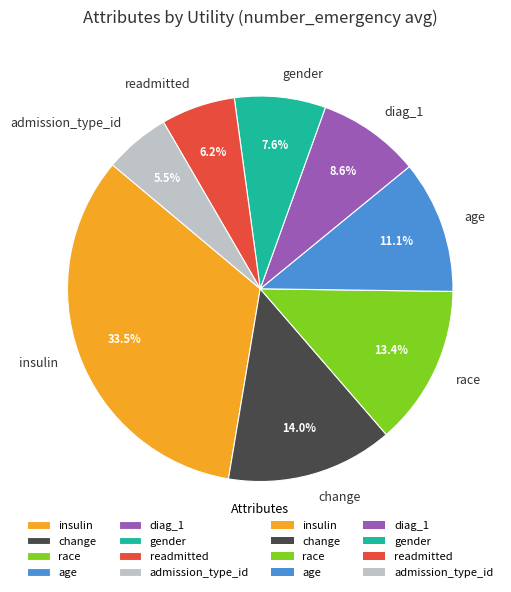

To the nearest percent, what is the combined percentage of gender and diag_1?

16%